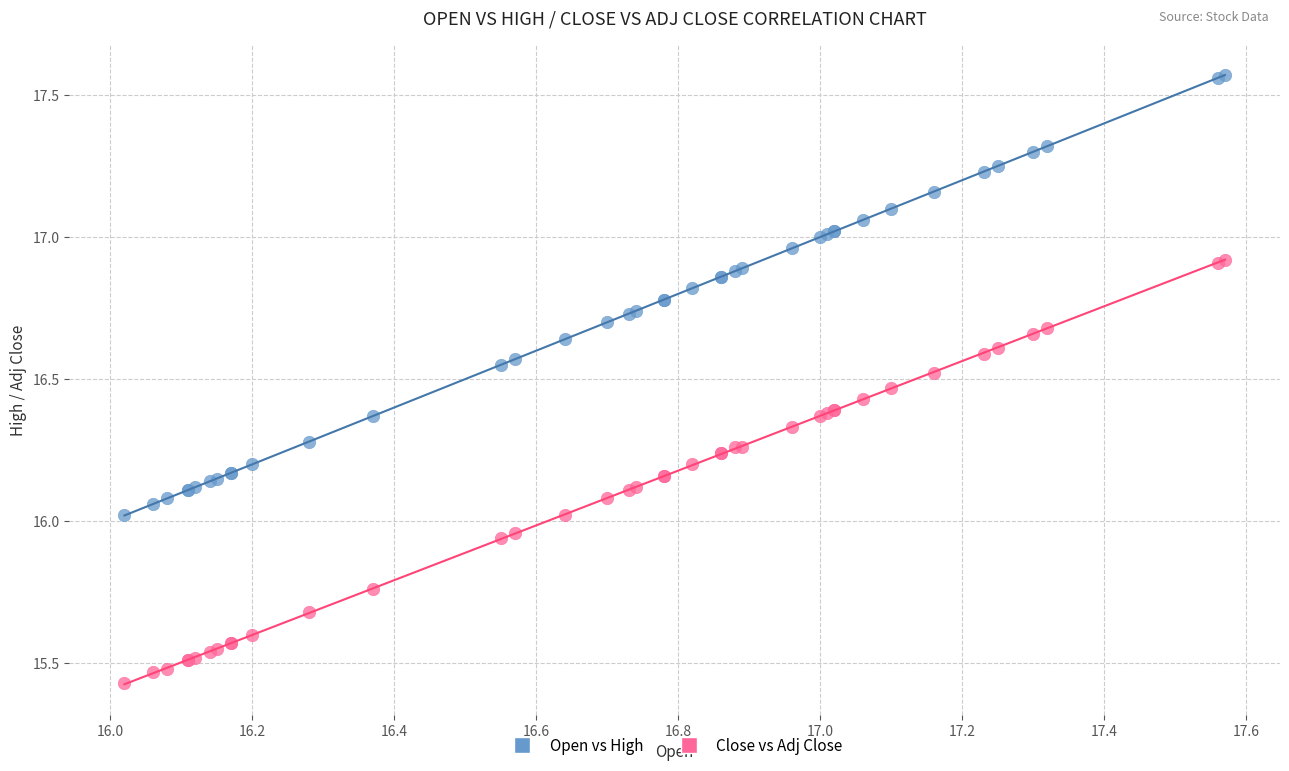

What are all the series names shown in the legend?

Open vs High, Close vs Adj Close